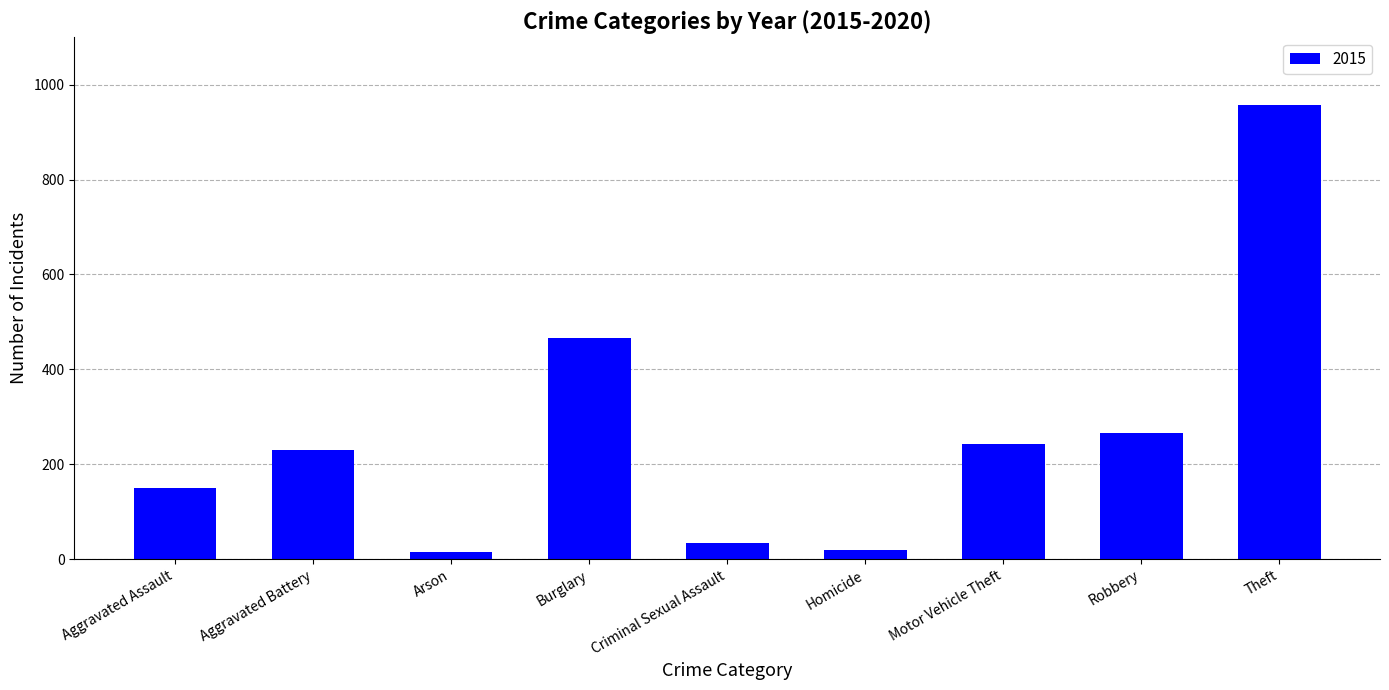

Where is the data nearest to the value 486?

Burglary